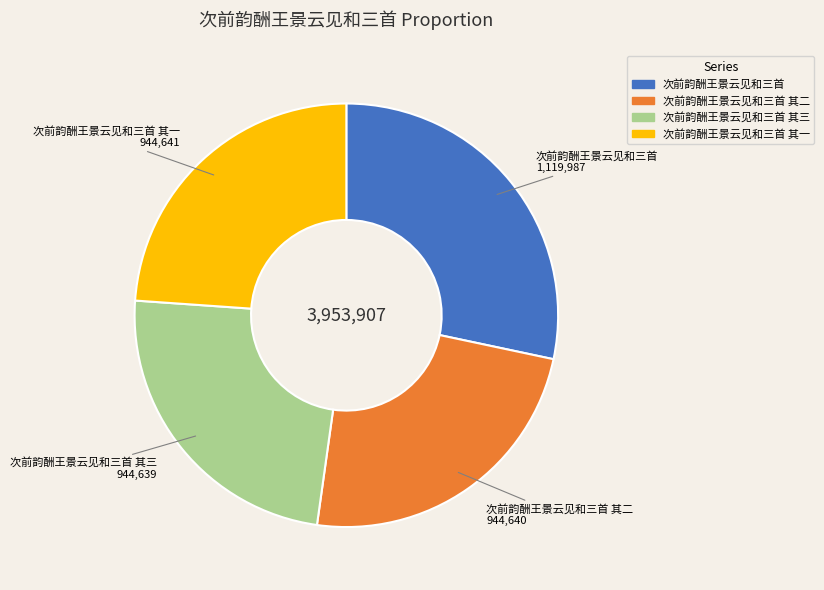

Is there any slice that represents more than half of the pie?

No